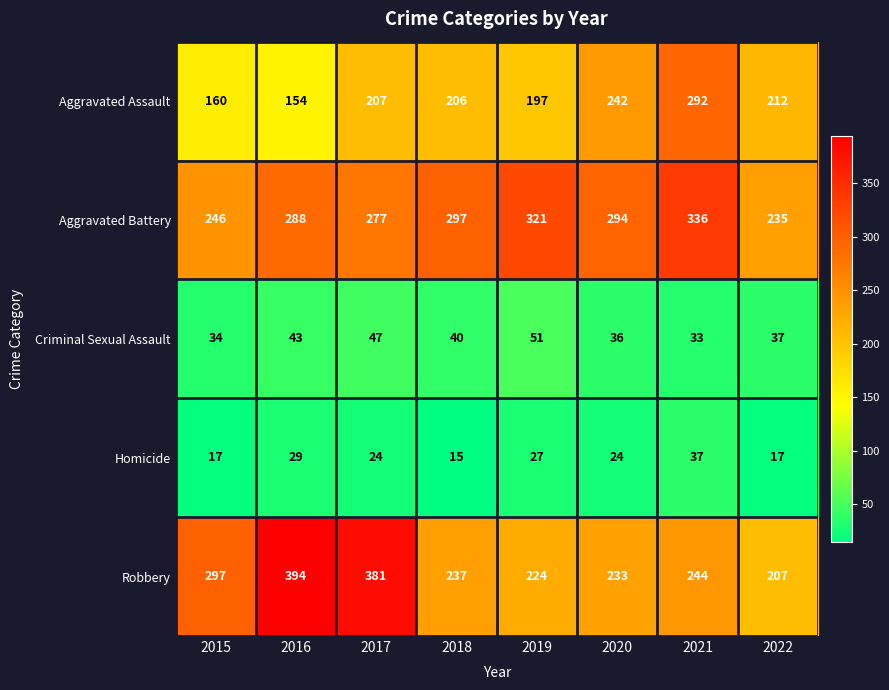

List the series in order of their peak value, highest first.

Robbery, Aggravated Battery, Aggravated Assault, Criminal Sexual Assault, Homicide